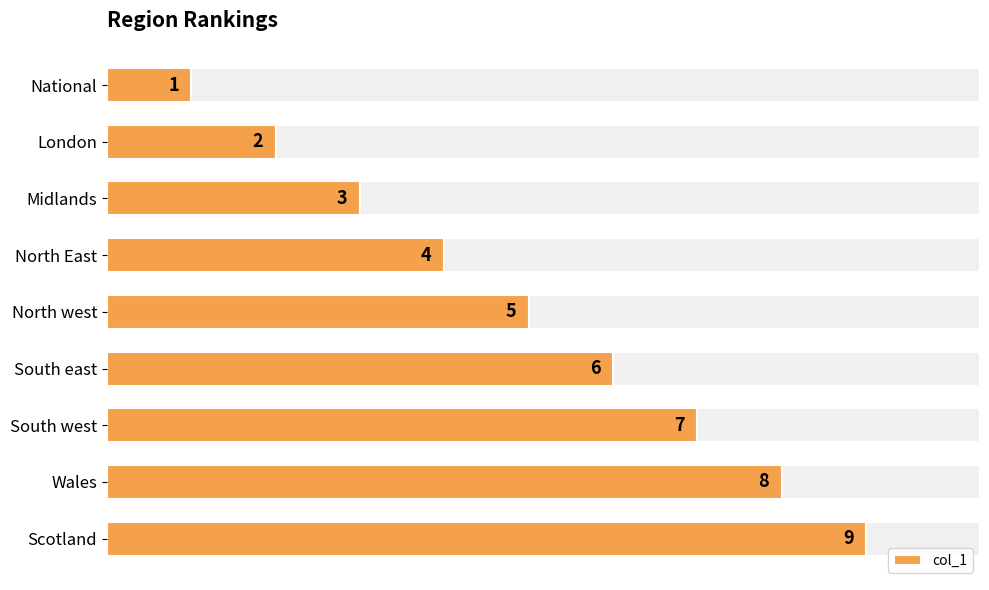

Count the values in the range 3 to 7.

5